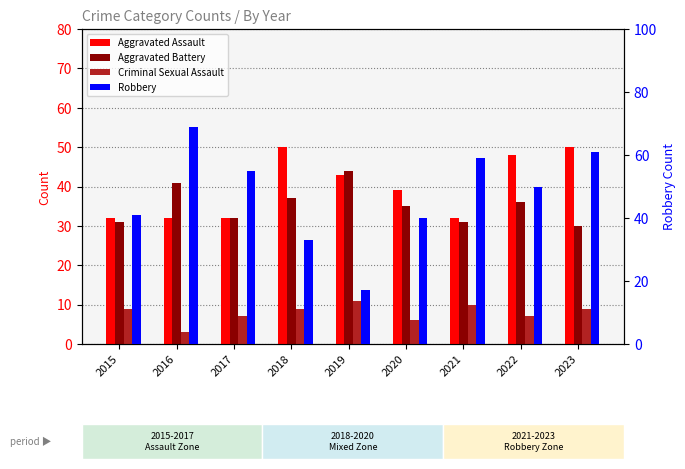

Where is Aggravated Battery nearest to the value 37?

2018